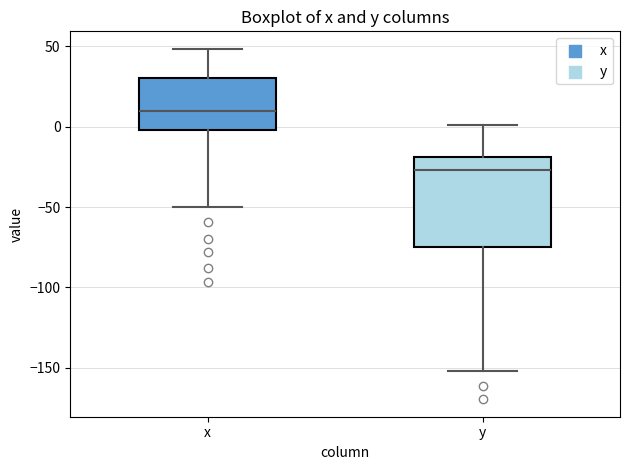

Which box is the tallest, from its lower edge to its upper edge?

y